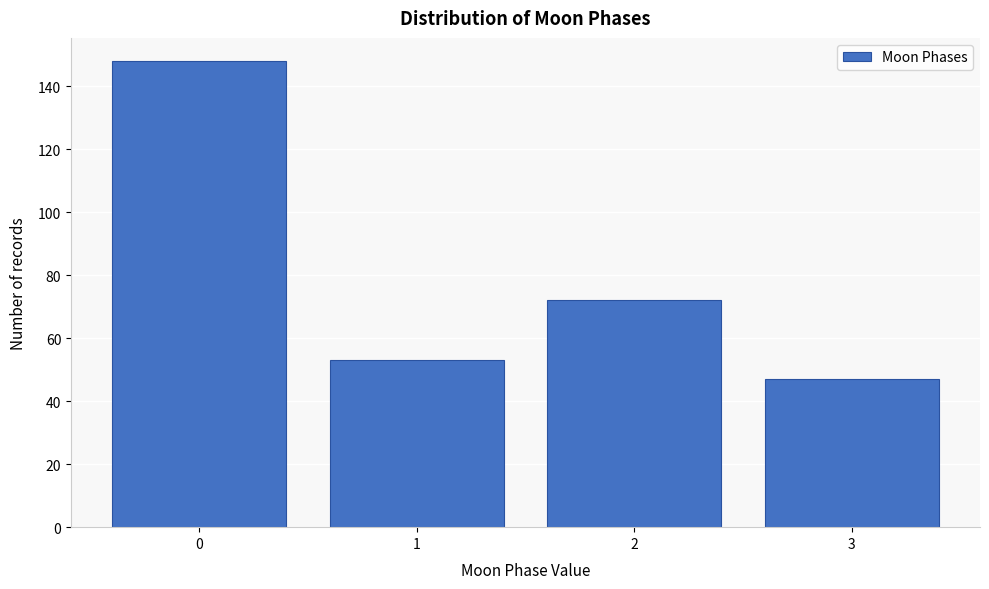

Reading left to right, what are all the values shown in this chart?

0=148	1=53	2=72	3=47